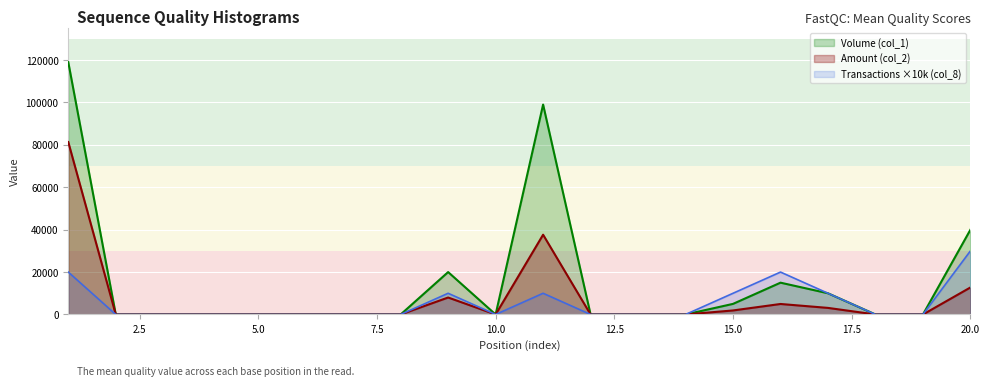

Which series has the widest spread of values?

Volume (col_1)